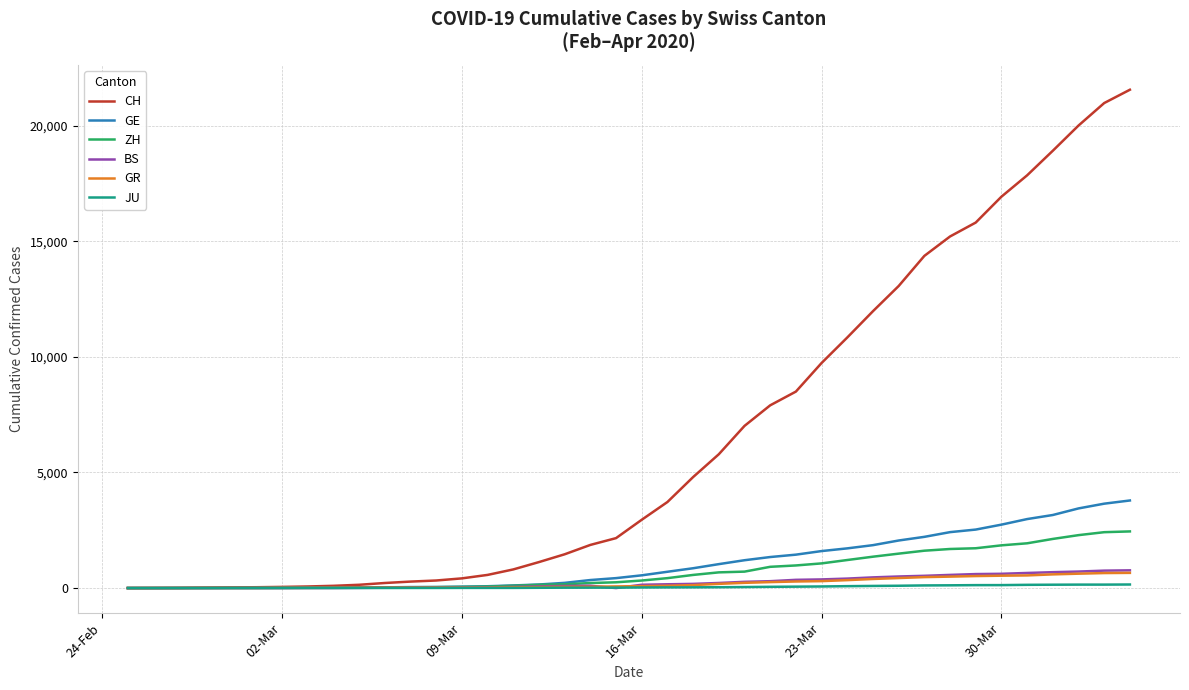

Which series has the largest total across all categories?

CH